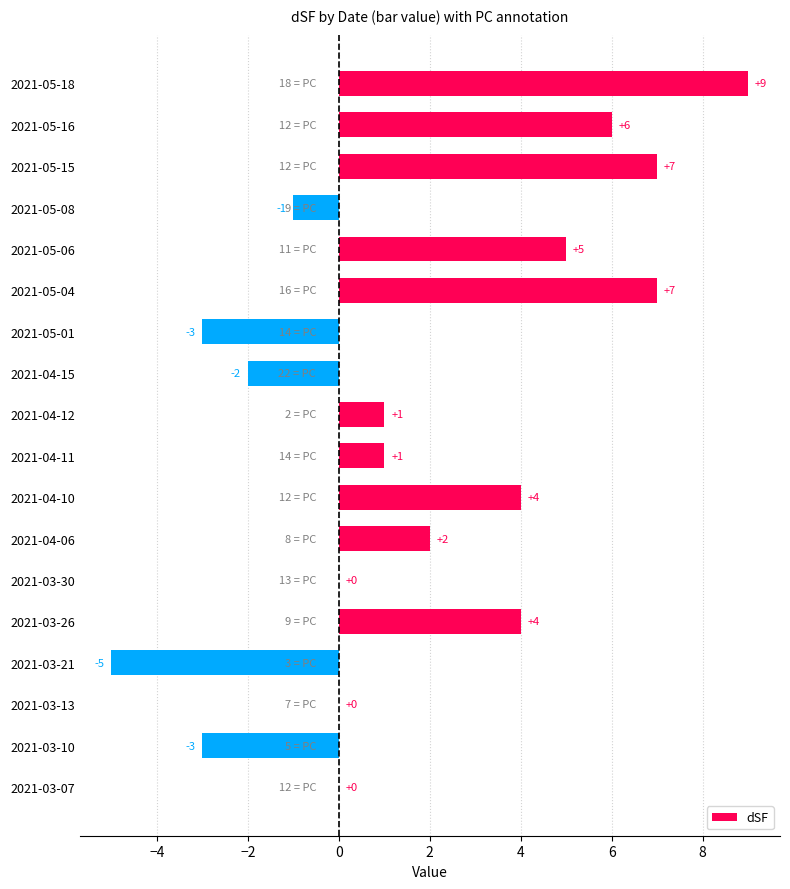

What value does the data have at 2021-04-10, to the nearest 5?

5